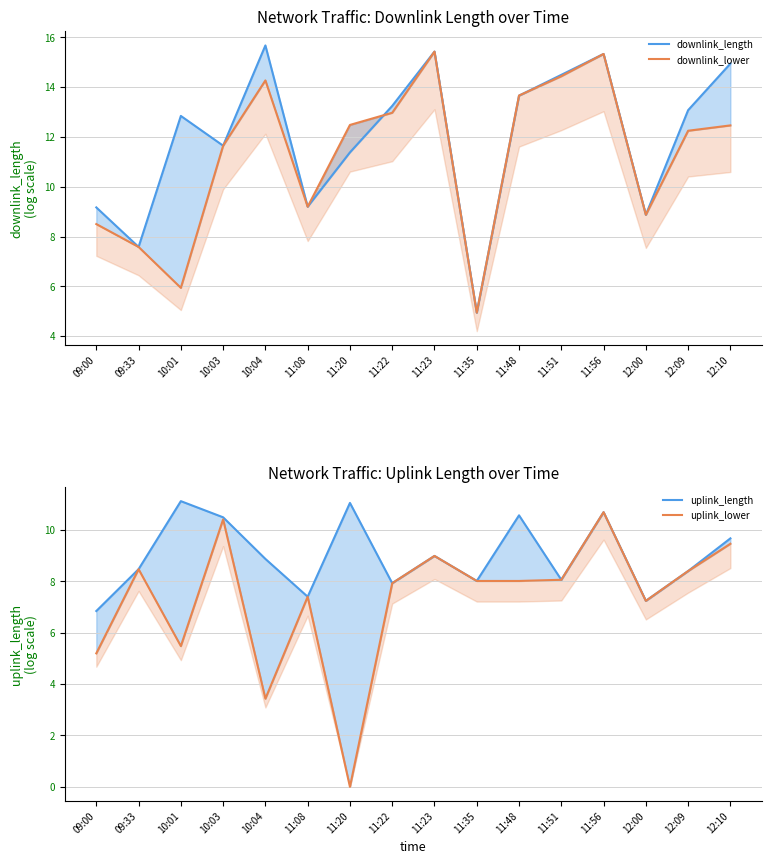

What is the average value of the downlink_lower series?

11.3